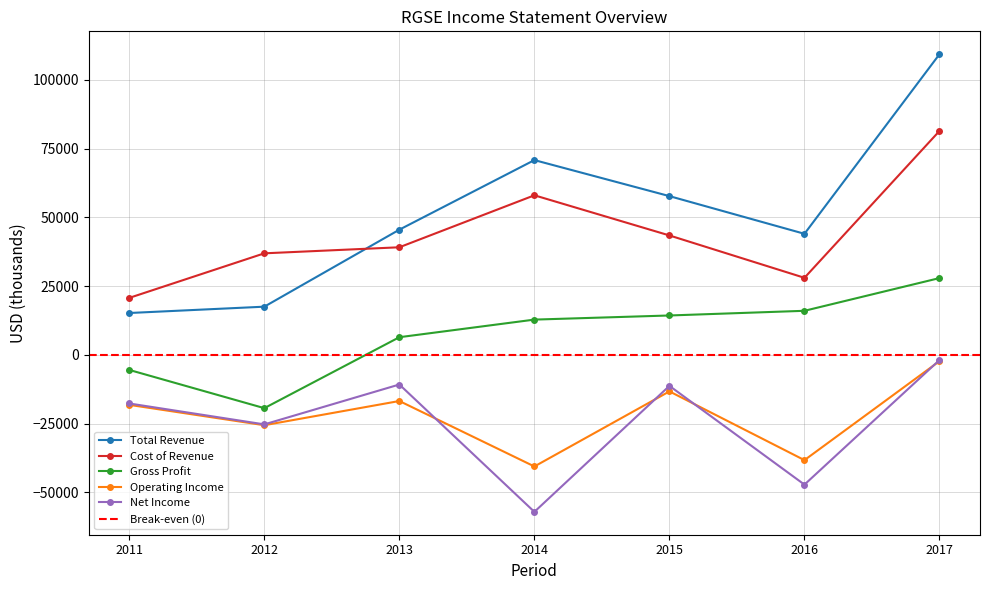

Where is Gross Profit nearest to the value 4250?

2013